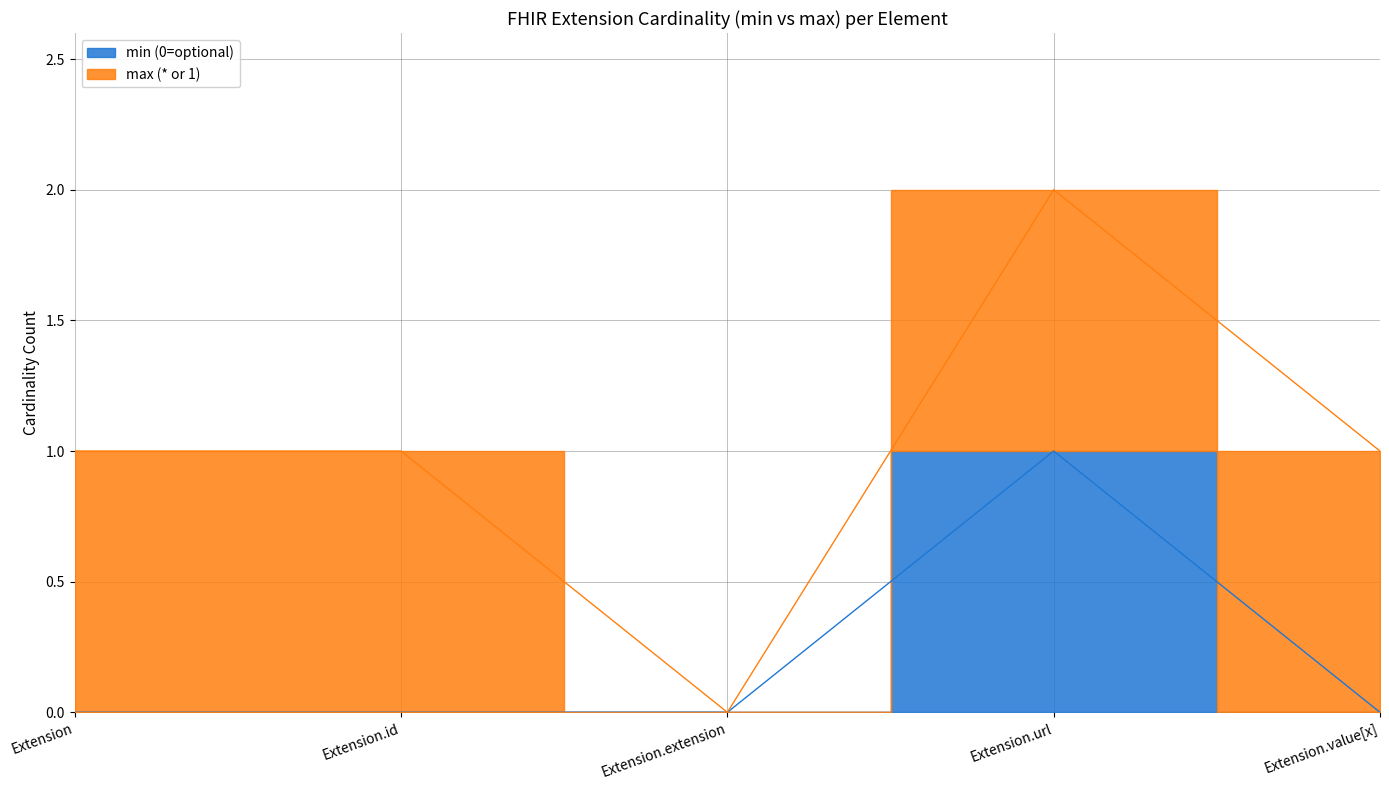

What is the label of the 4th point from the right?

Extension.id